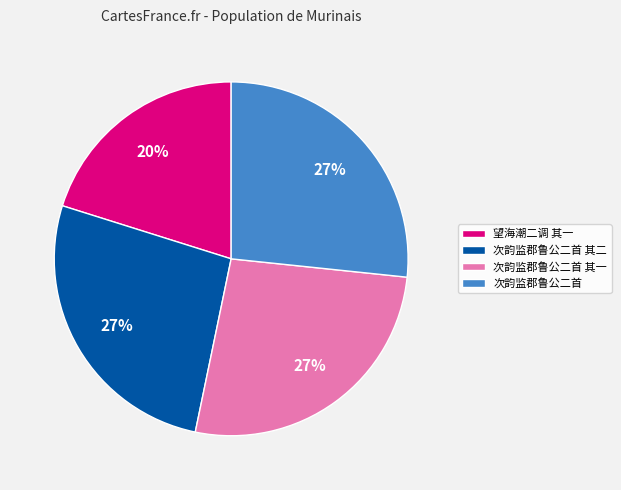

Is there a majority slice in this chart?

No